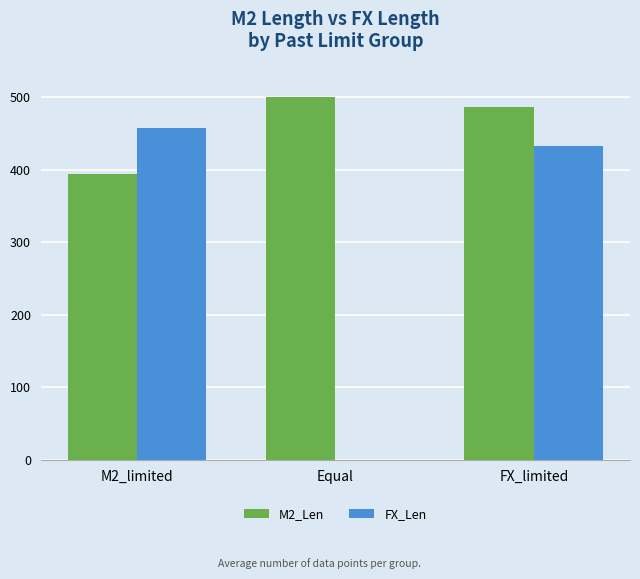

At which label is FX_Len closest to 228?

FX_limited